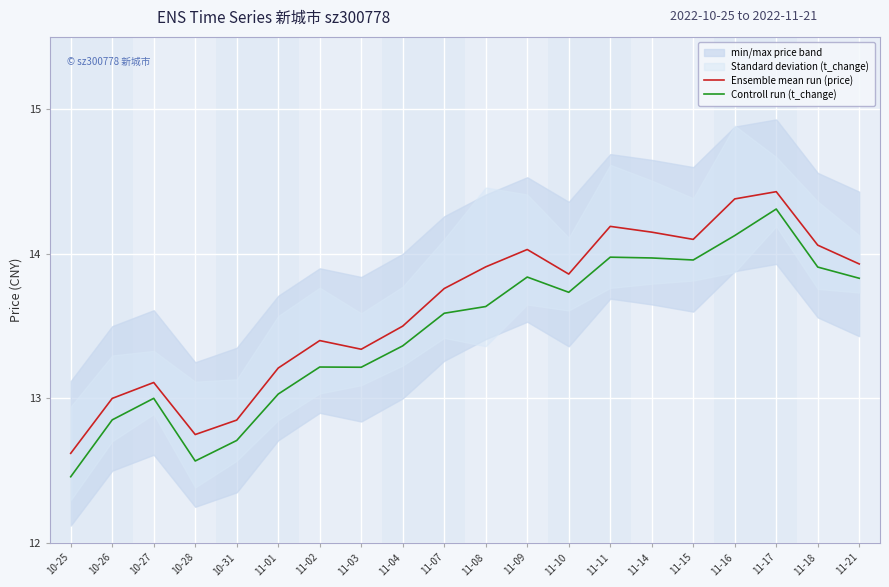

What is the label of the 10th point from the right?

11-08